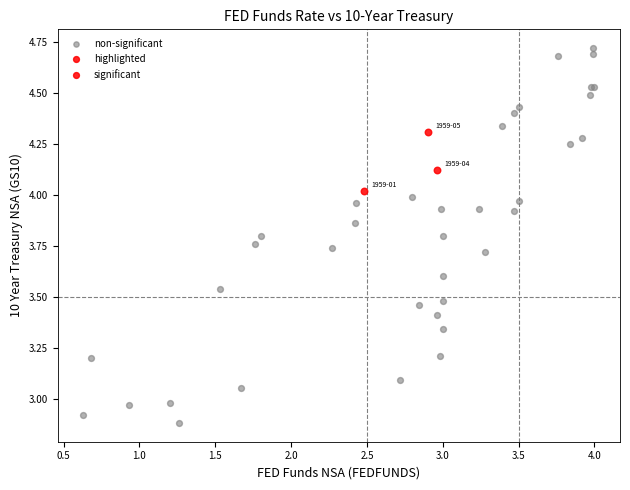

Which series contains the highest Y value?

non-significant